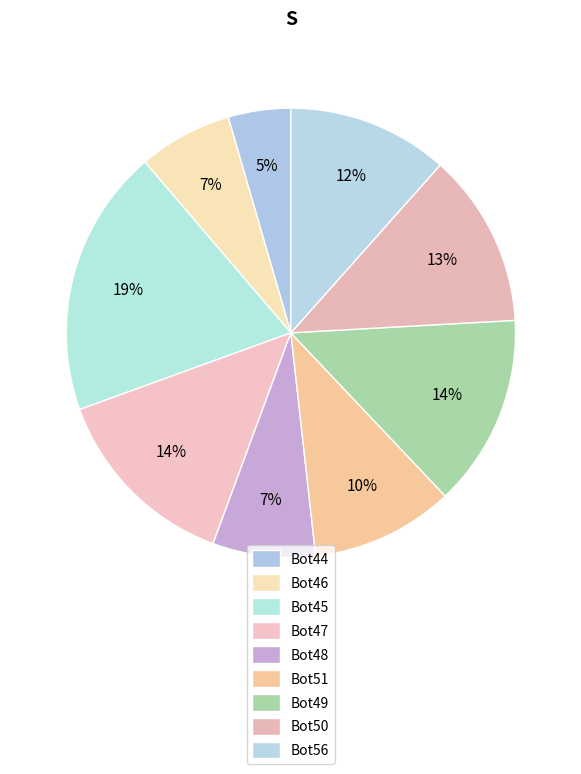

Rank the categories by value from lowest to highest.

Bot44, Bot46, Bot48, Bot51, Bot56, Bot50, Bot47, Bot49, Bot45